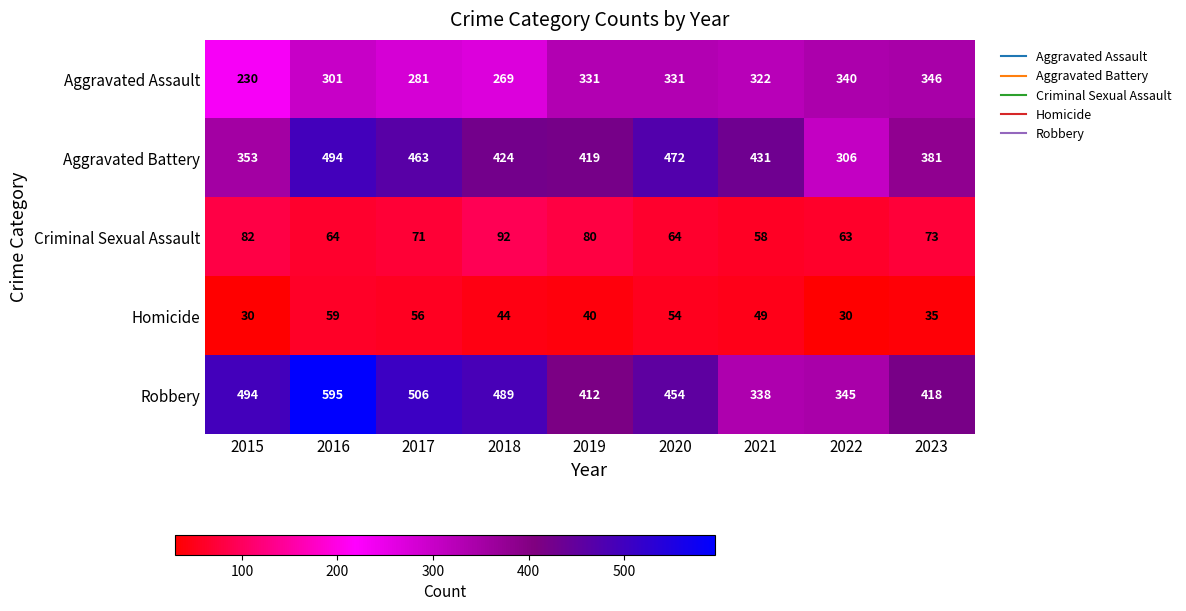

Which series has the largest range (max minus min)?

Robbery